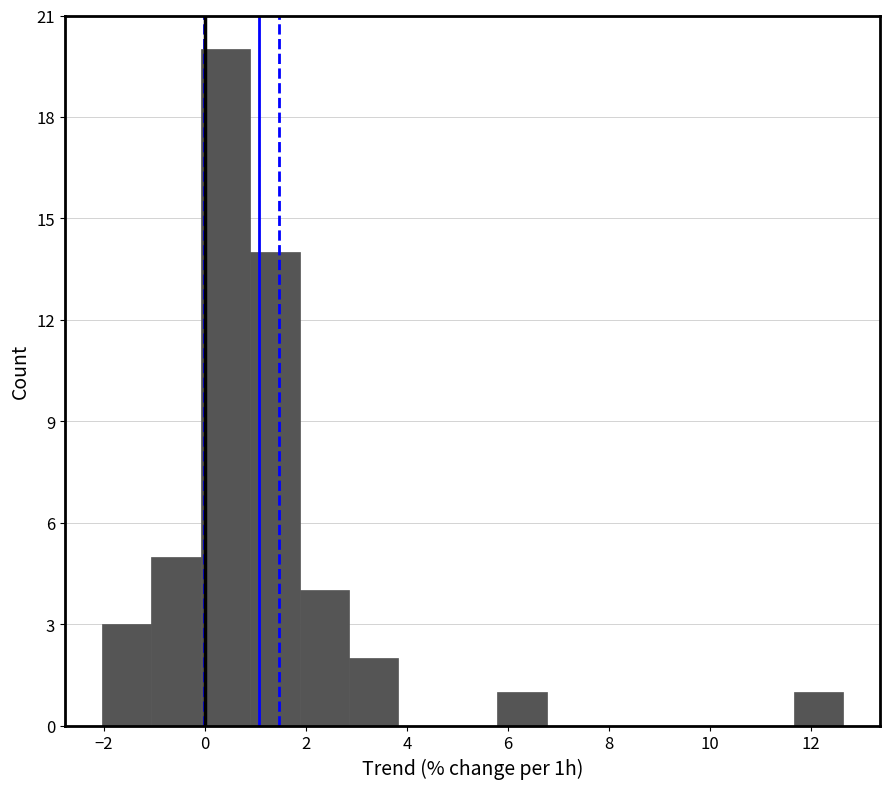

What is the height of the bar covering 2.8 to 3.8 on the x-axis? Neither the bar edges nor the heights are printed on the chart, so give them approximately, as read against the axes.

2